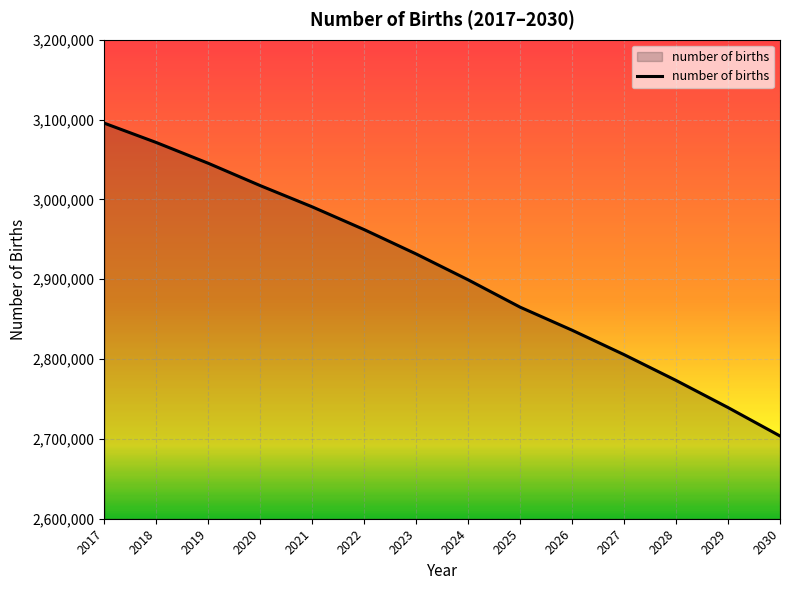

The chart shows a value of 948117 at 2029. True or false?

False